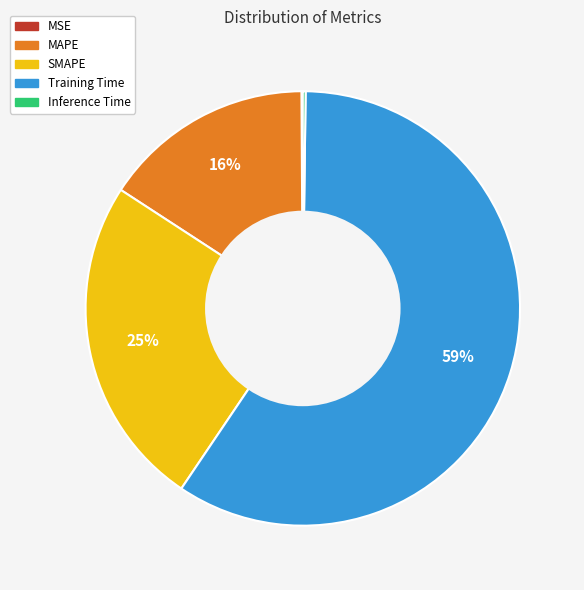

Is Training Time the majority of the pie?

Yes